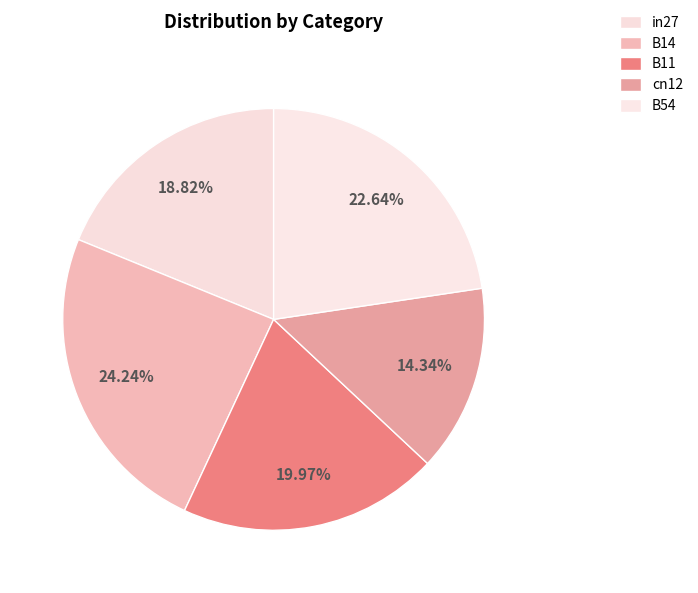

What is the total percentage of B11 and cn12?

34.3%